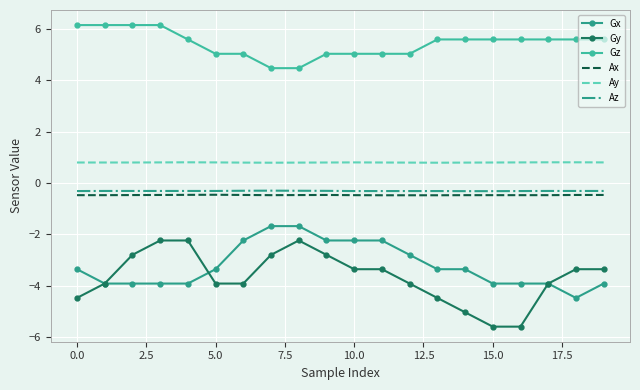

True or false: Ay and Ax intersect in this chart.

False